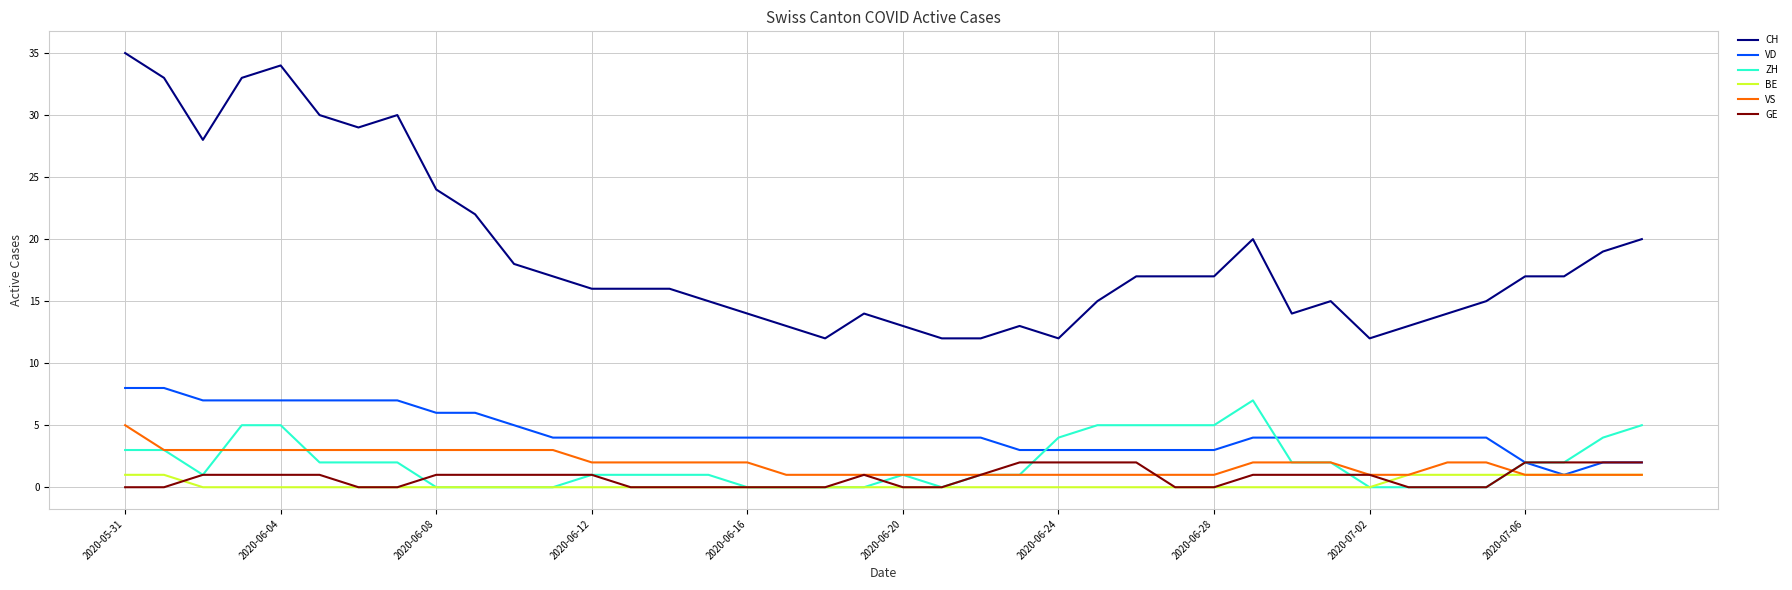

Which series has the largest total across all categories?

CH